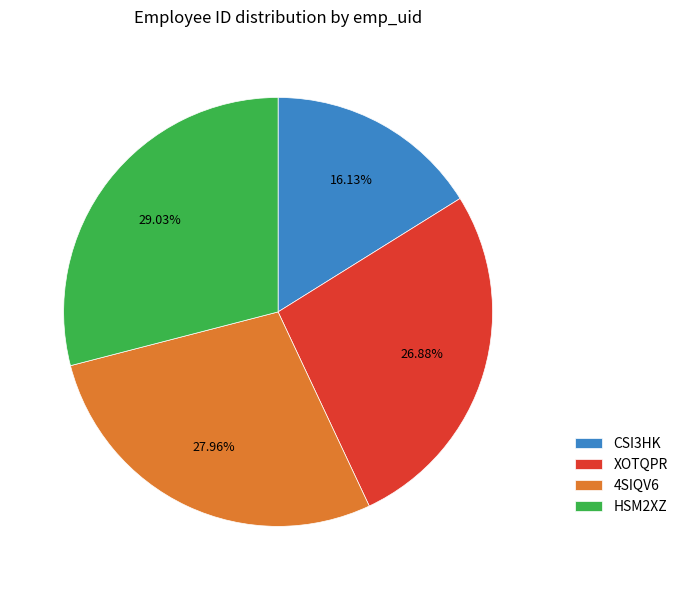

Approximately how many times larger is the value at 4SIQV6 compared to HSM2XZ?

1.0